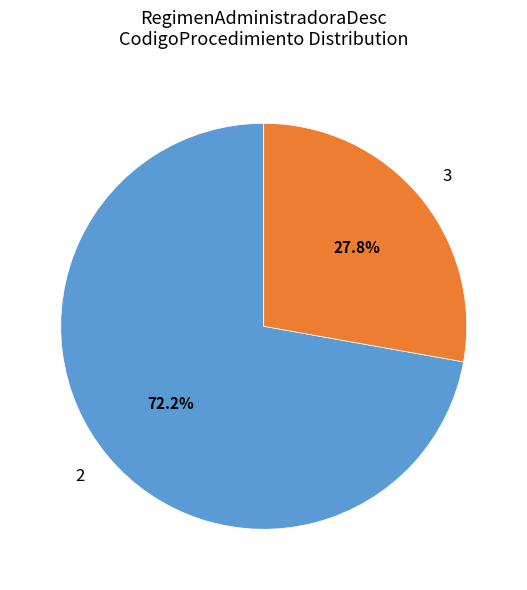

To the nearest percent, what is the difference between the largest and smallest slice percentages?

44%